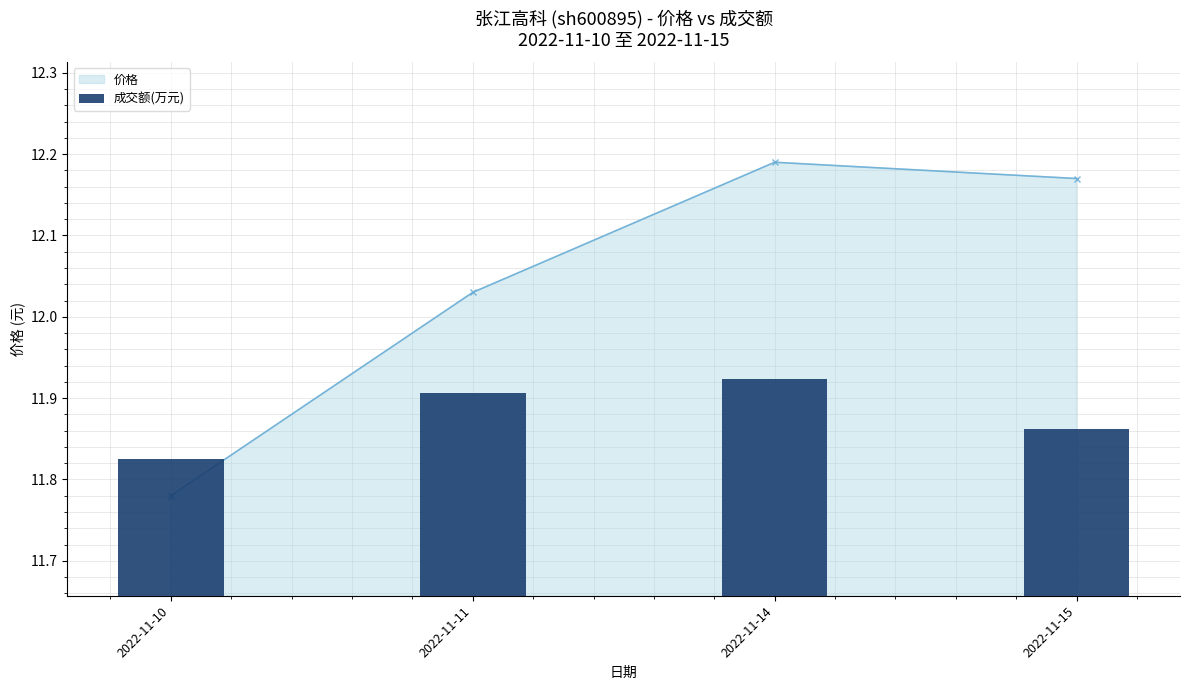

Approximately how many times larger is the value at 2022-11-15 compared to 2022-11-10?

1.0